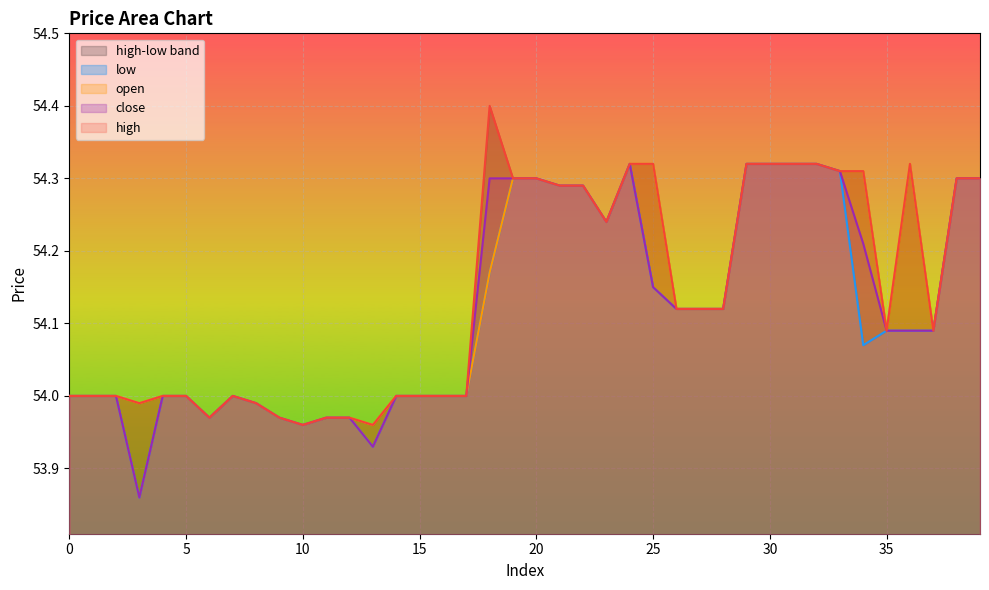

Between 30 and 27, which is larger?

30